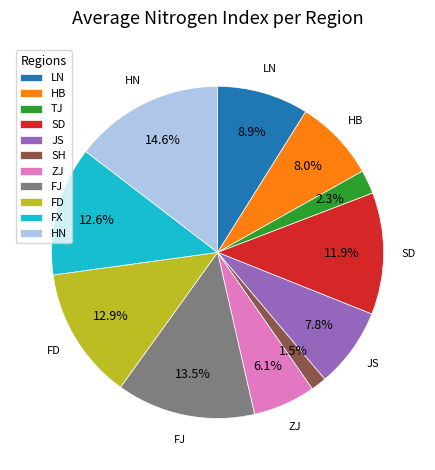

What percentage is the SD slice, to the nearest percent?

12%